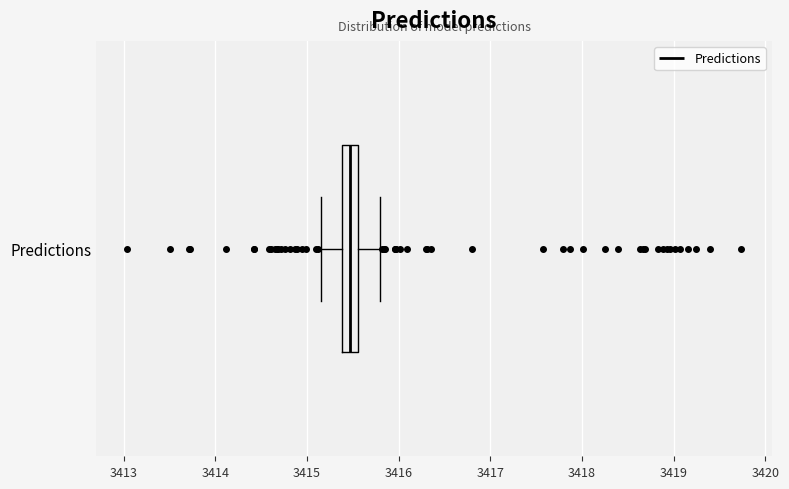

Read this box plot against the x-axis: the position of the median line, the range covered by the box, and the ends of both whiskers. The values are not printed on the chart, so give them approximately, as read against the axis.

median 3415.5, box 3415.4 to 3415.6, whiskers 3415.2 to 3415.8